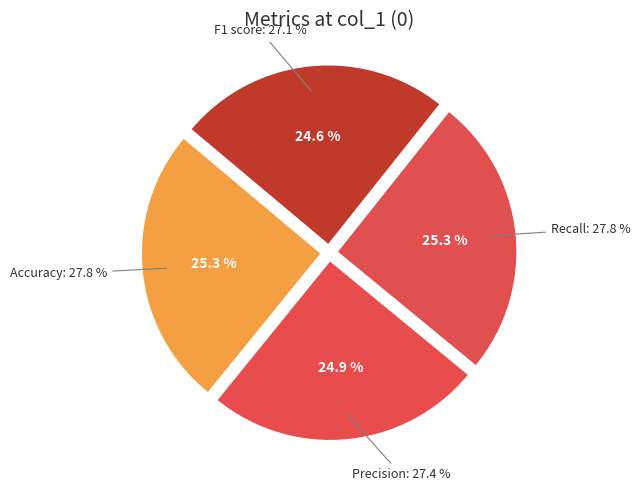

How much of the chart is everything except Precision?

75.1%